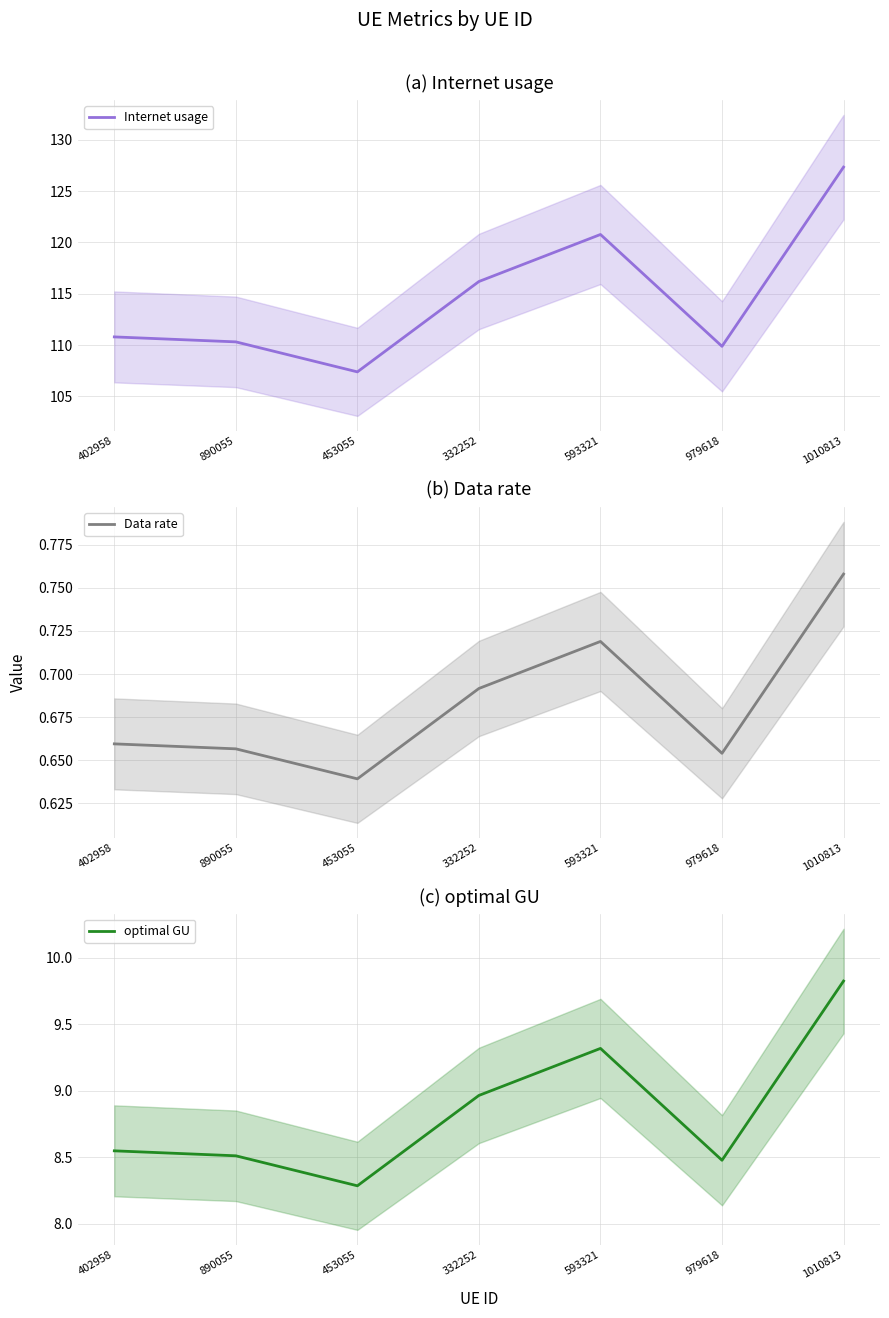

Reading left to right, transcribe all the data shown in this chart.

Internet usage: 110.8	110.3	107.4	116.2	120.8	109.9	127.3
Data rate: 0.7	0.7	0.6	0.7	0.7	0.7	0.8
optimal GU: 8.5	8.5	8.3	9.0	9.3	8.5	9.8